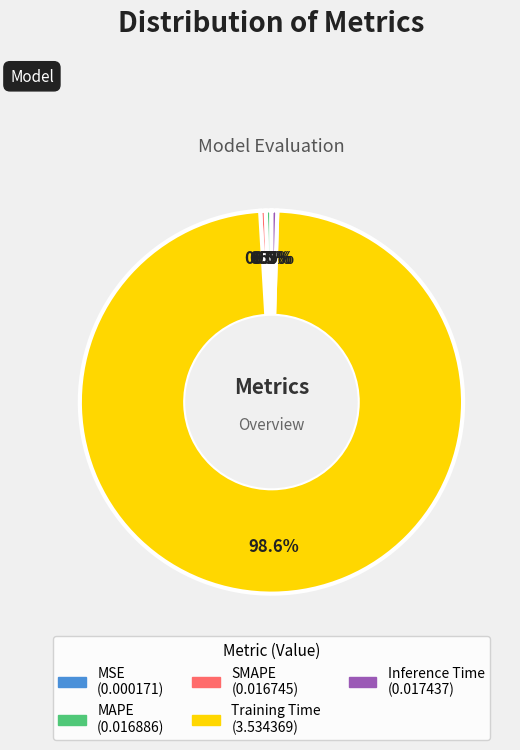

What is the largest slice in the pie chart?

Training Time